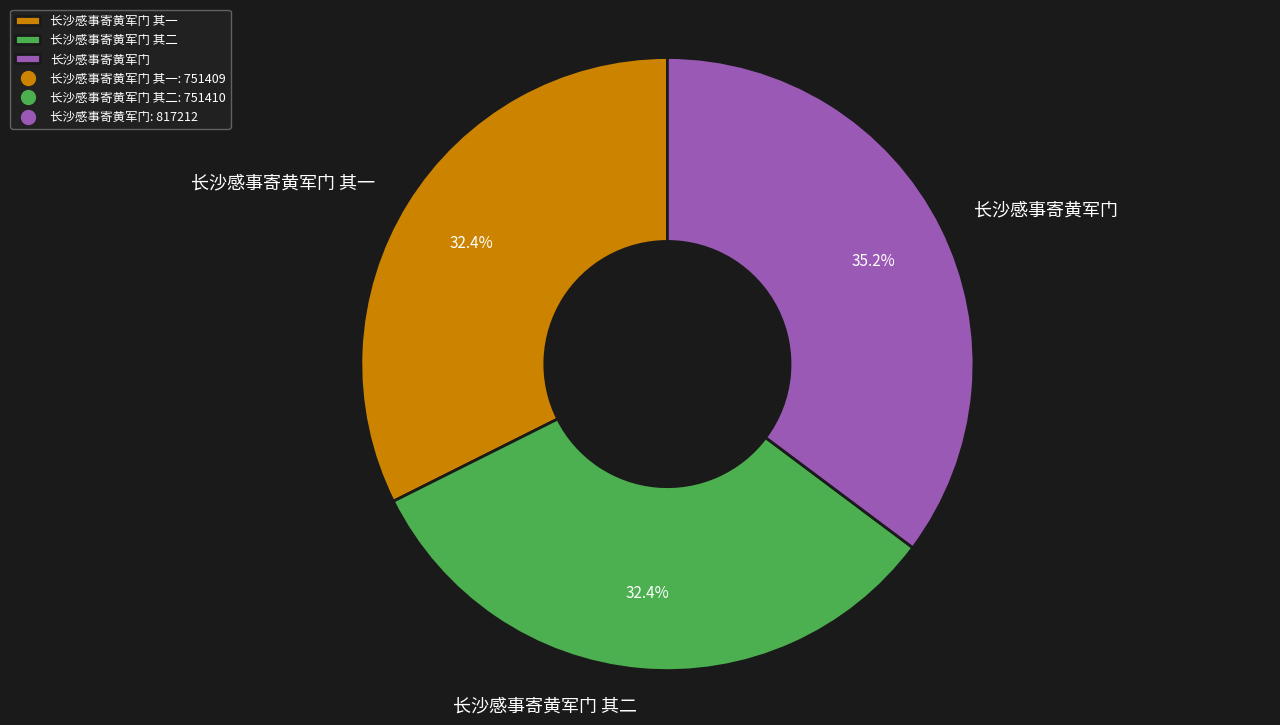

Is there a majority slice in this chart?

No